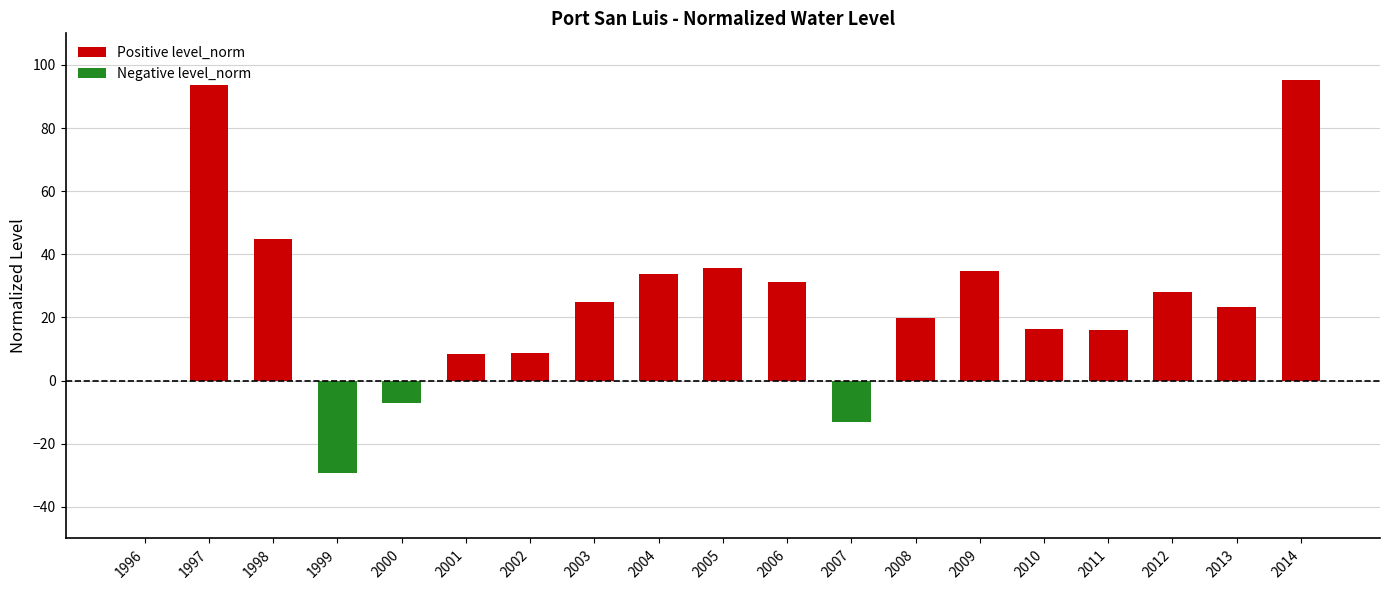

Does the chart contain stacked bars?

No